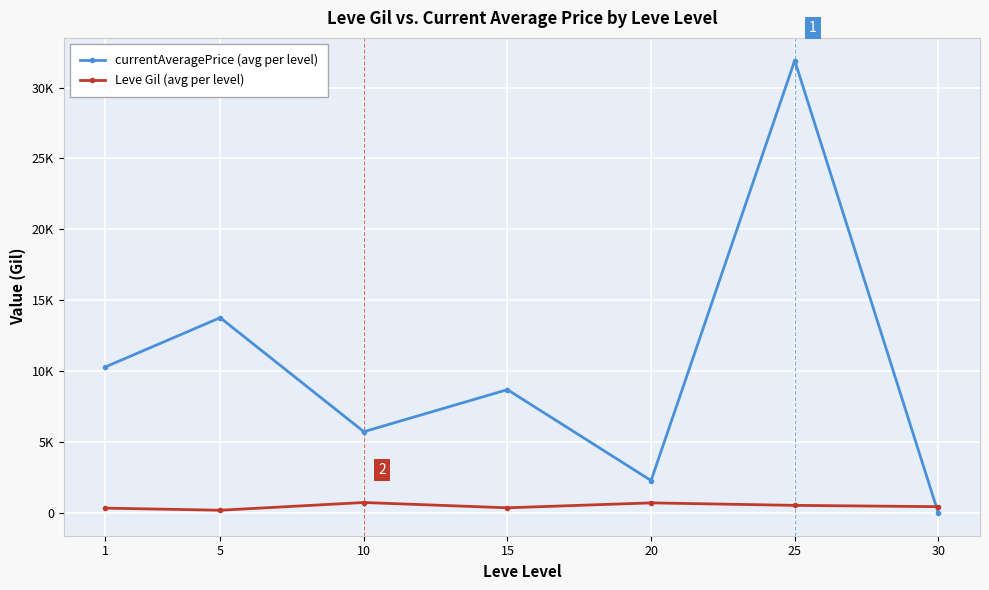

After their last crossing, which series has the higher values: currentAveragePrice (avg per level) or Leve Gil (avg per level)?

Leve Gil (avg per level)